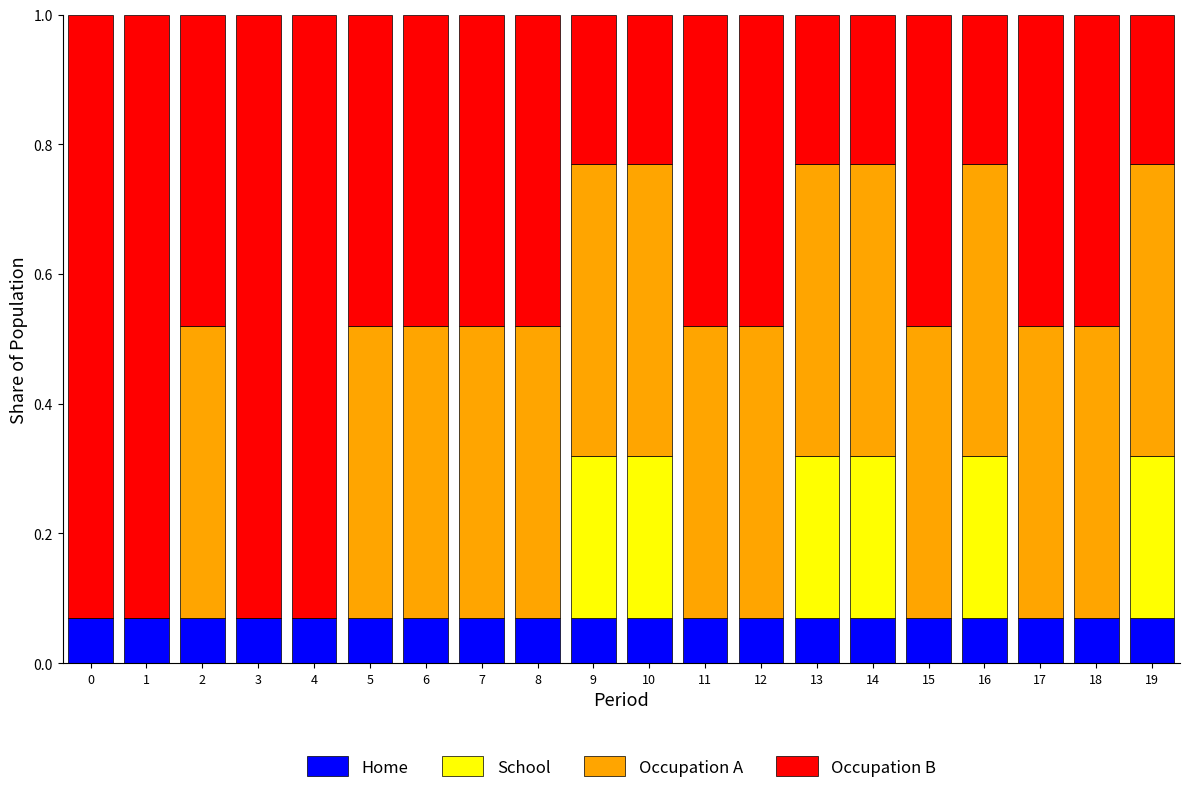

What is the total value across all series at 8?

1.0